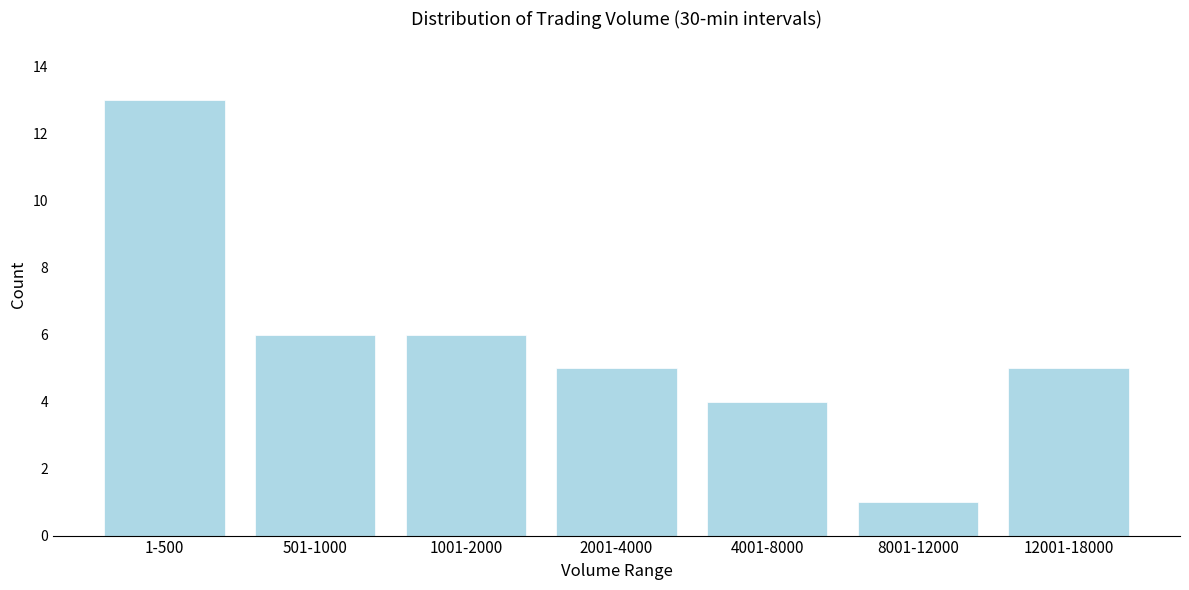

Reading left to right, what are all the values shown in this chart?

1-500=13	501-1000=6	1001-2000=6	2001-4000=5	4001-8000=4	8001-12000=1	12001-18000=5